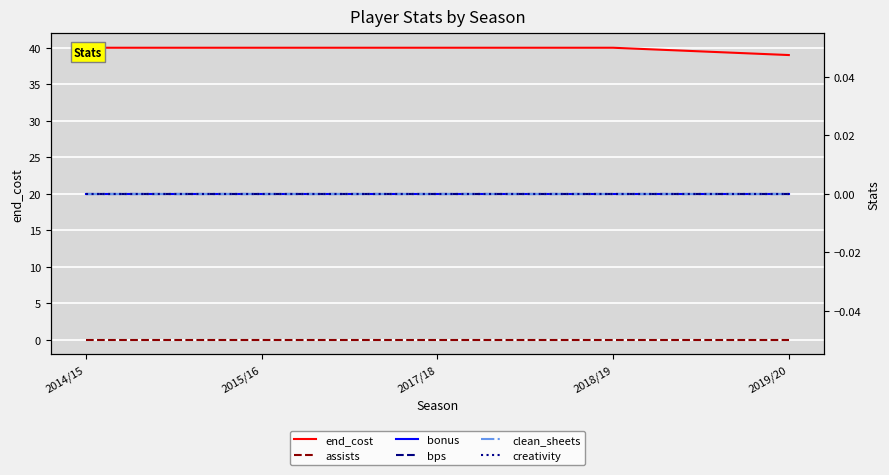

Which series has the largest range (max minus min)?

end_cost